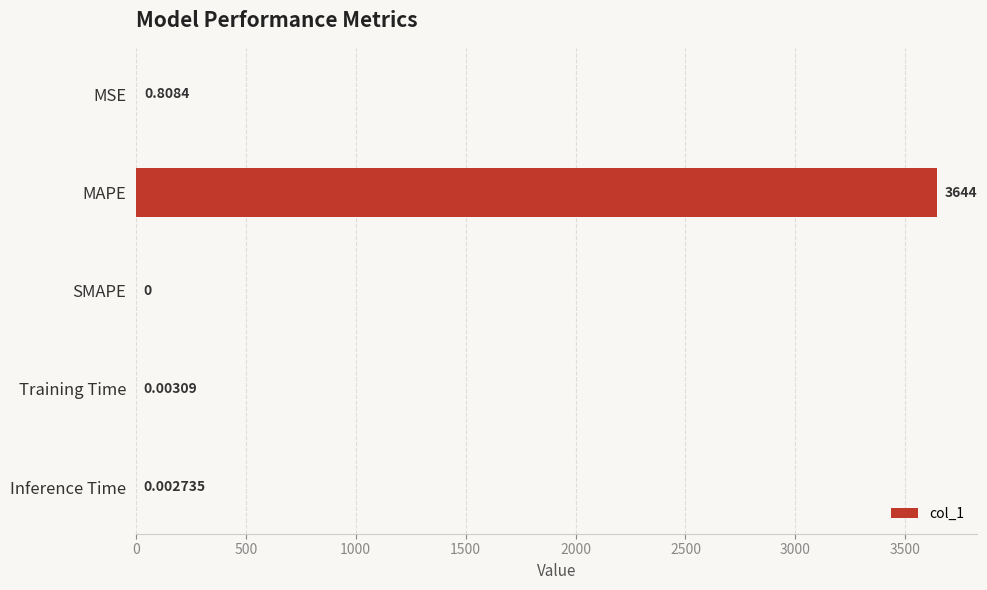

Which category has the highest value across all series?

MAPE